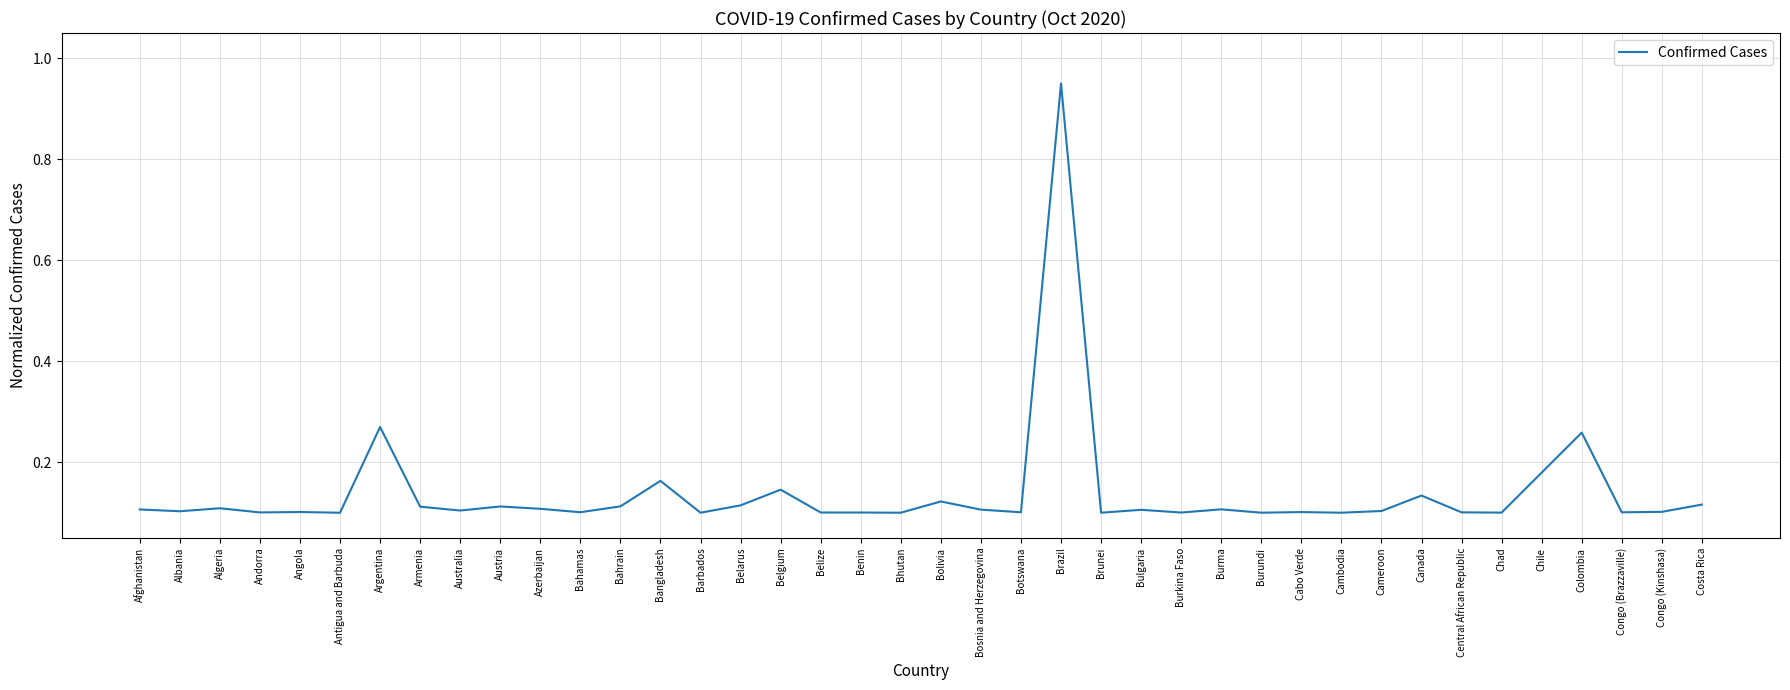

True or false: the data shows 0.1 at Central African Republic.

True